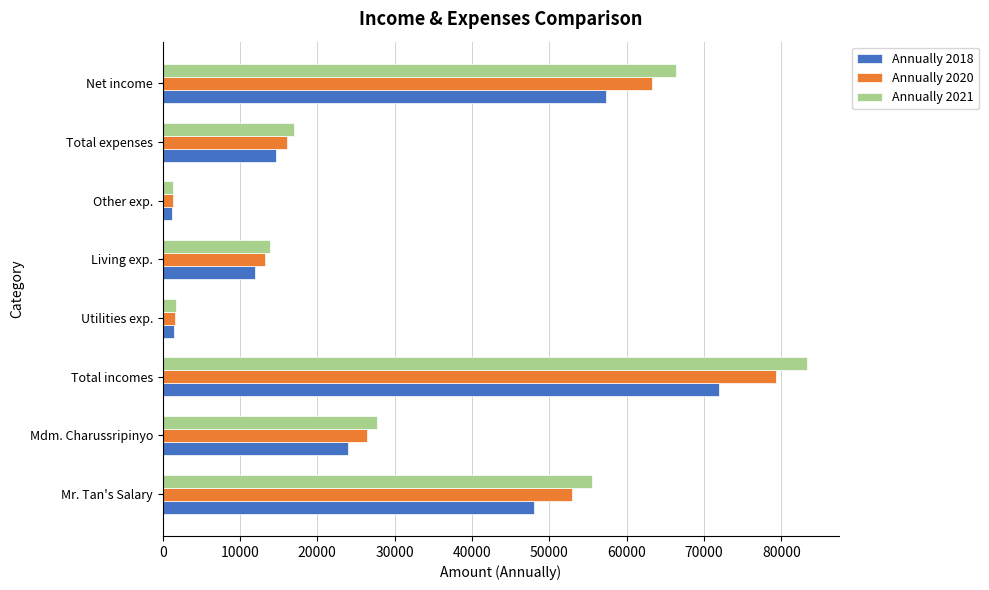

Is it true that Annually 2021 equals 16947.6 at Total expenses?

True